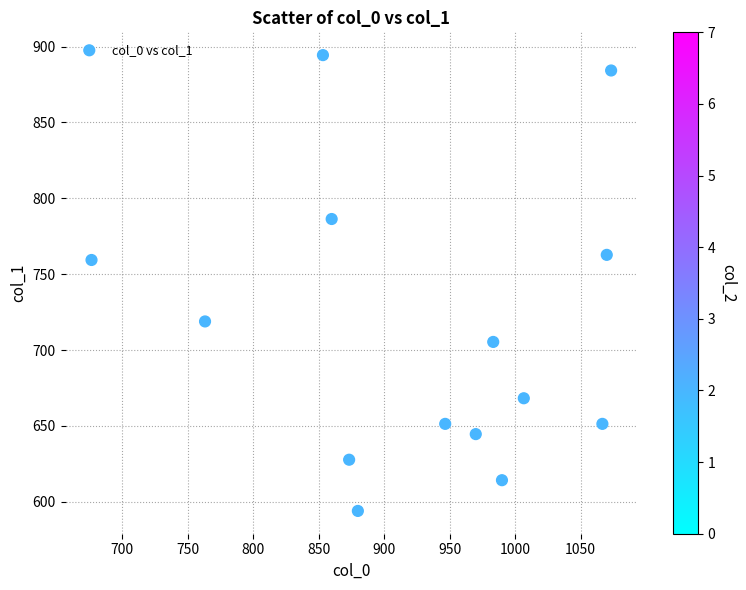

What Y value in the scatter plot is closest to 744?

759.4